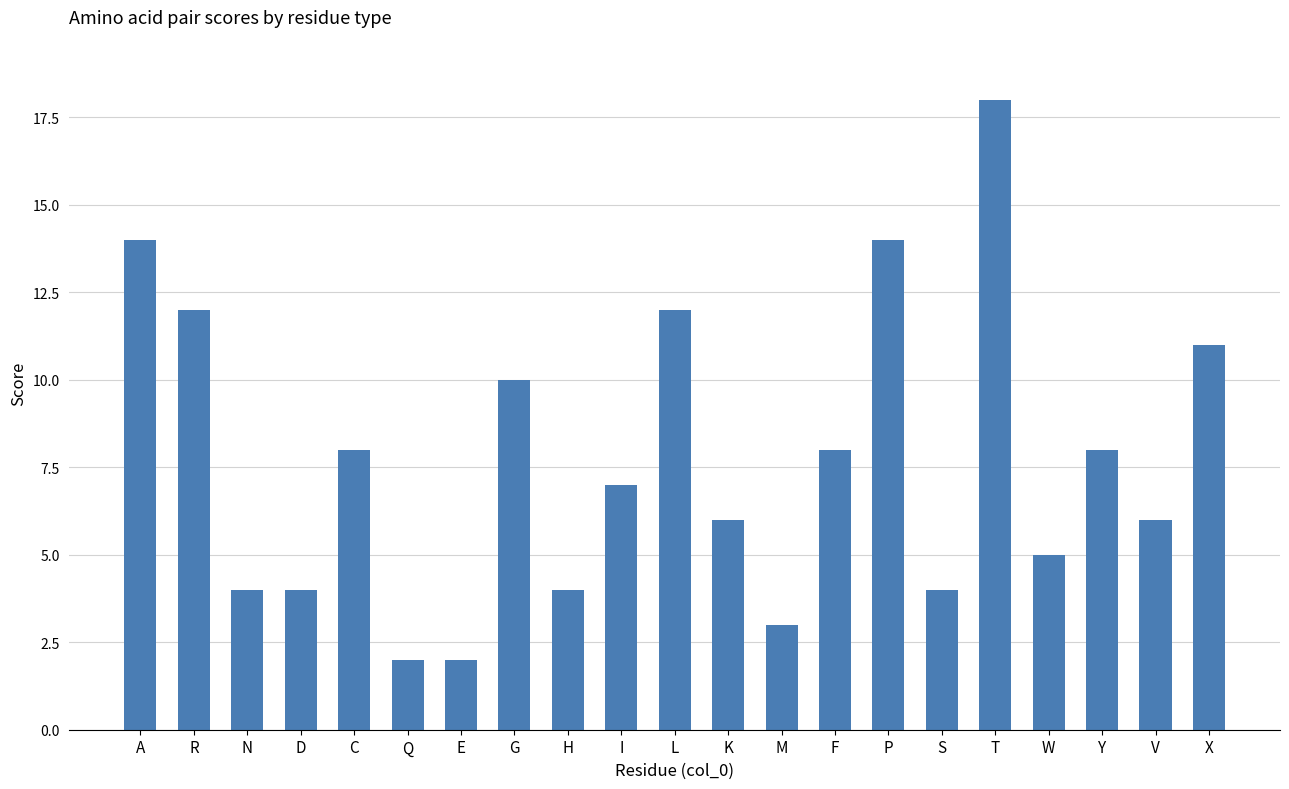

What is the maximum value shown in the chart?

18